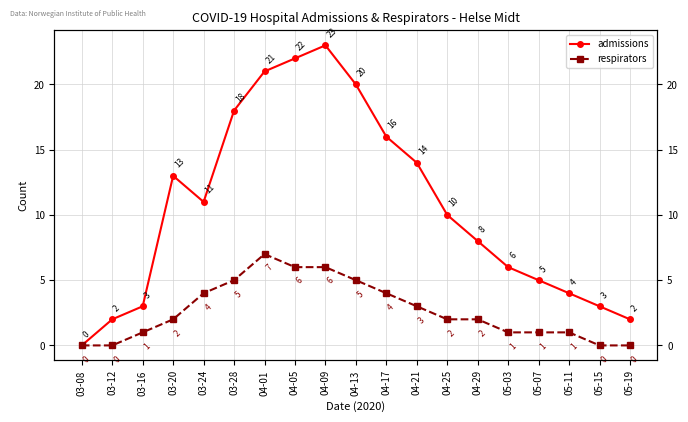

At how many categories does at least one series exceed 12?

8